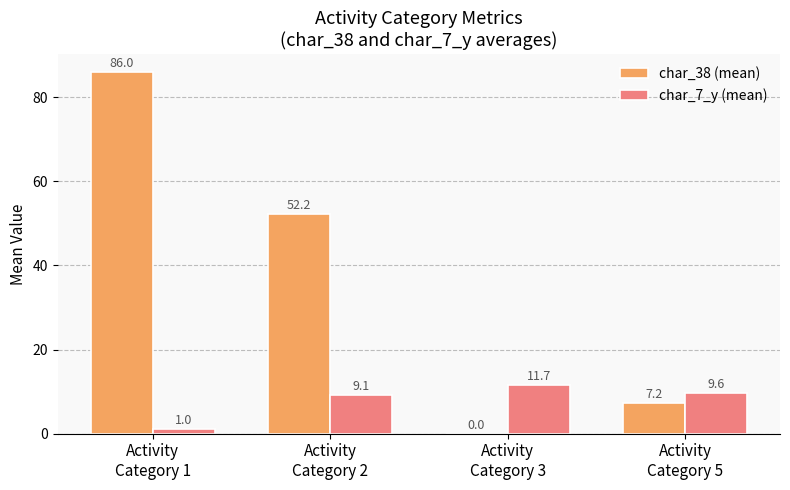

Which series has the largest range (max minus min)?

char_38 (mean)